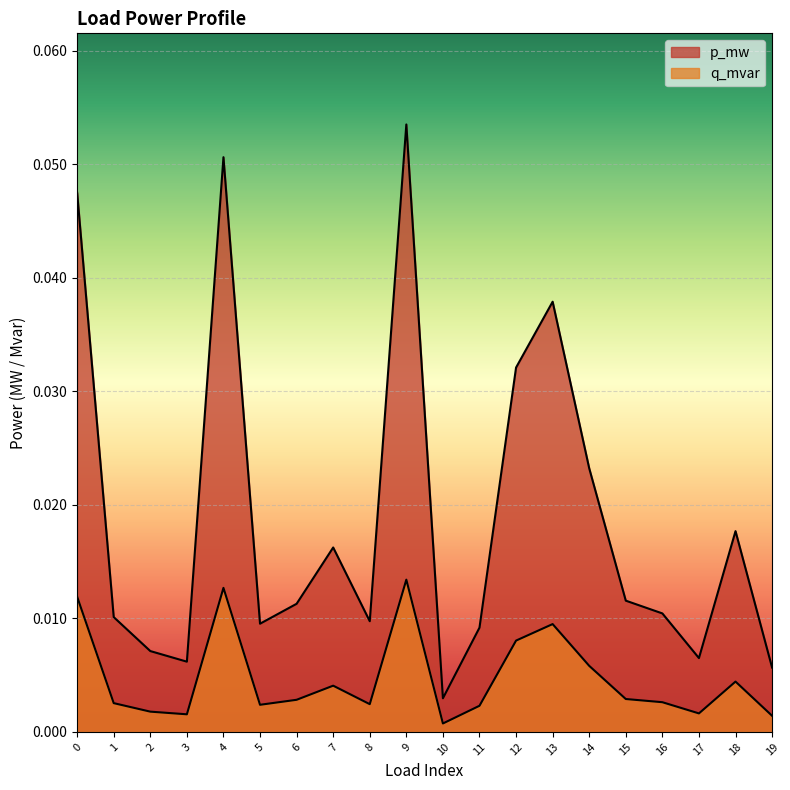

List the series in order of their peak value, highest first.

p_mw, q_mvar